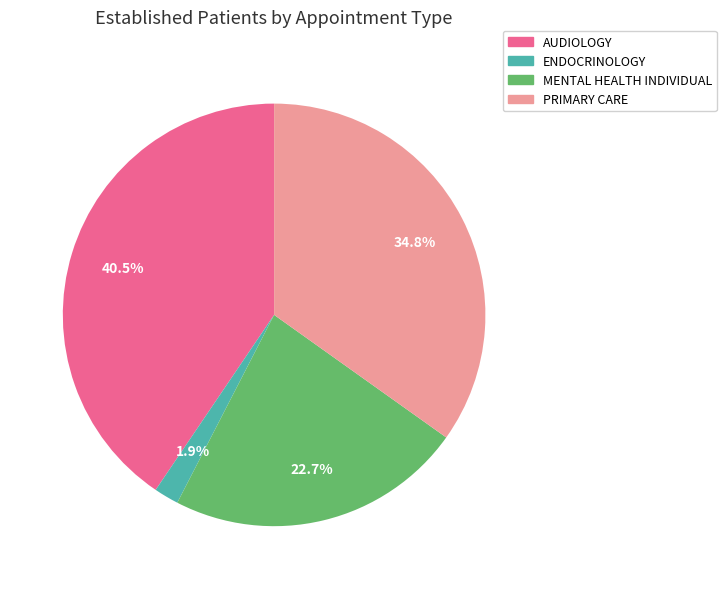

How much of the chart is everything except PRIMARY CARE?

65.2%